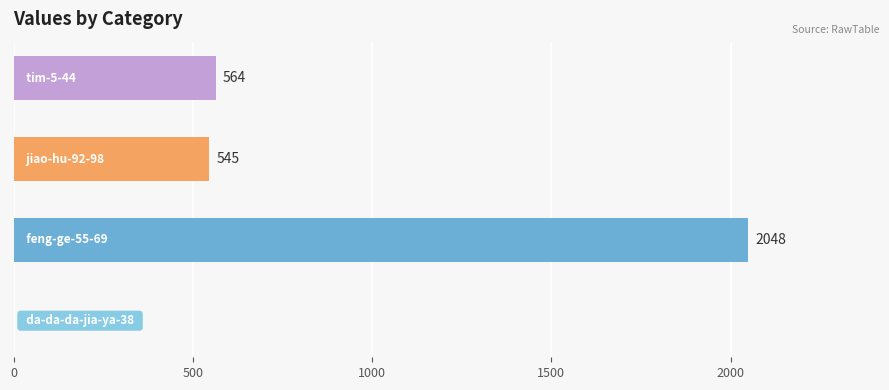

What is the greatest value displayed?

2048